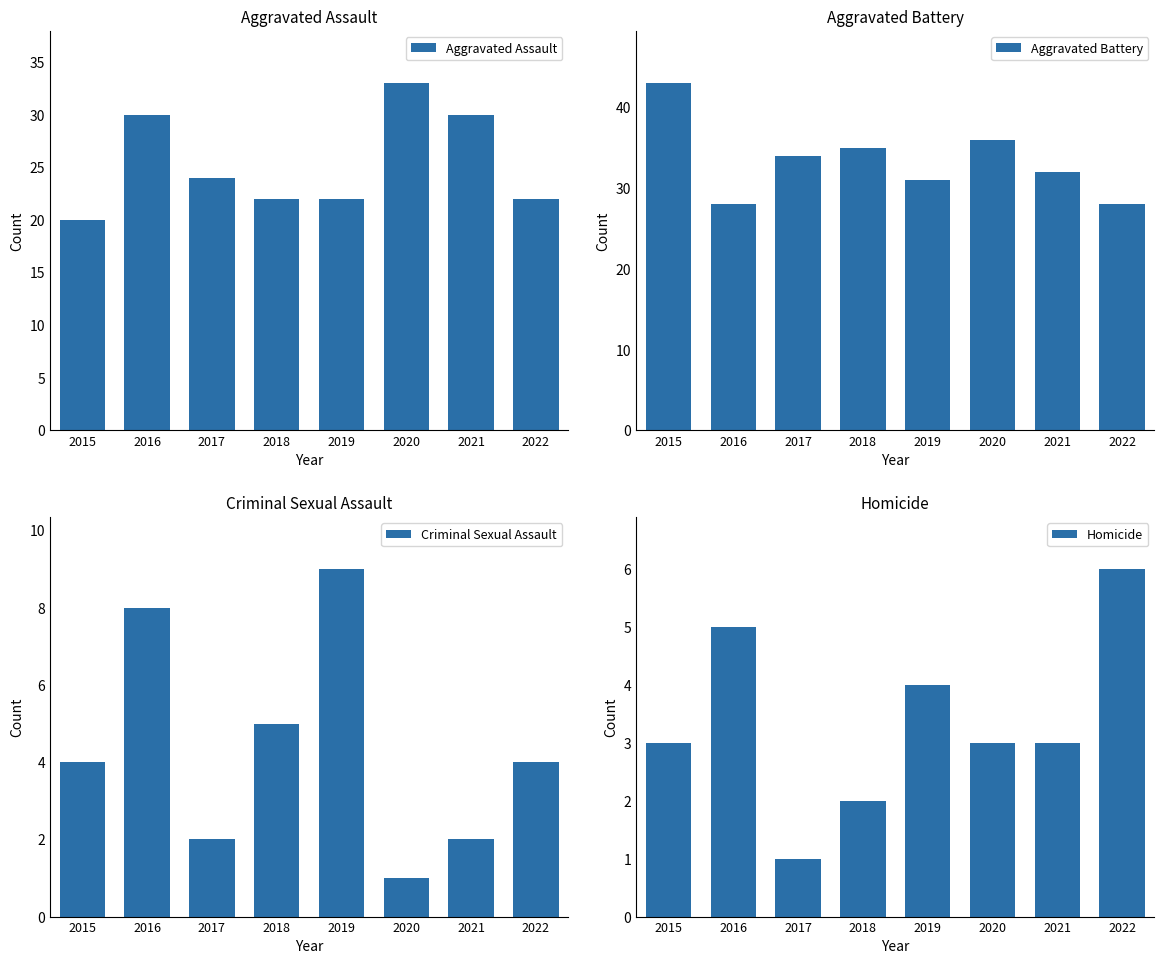

Count the Homicide values in the range 3 to 5.

5